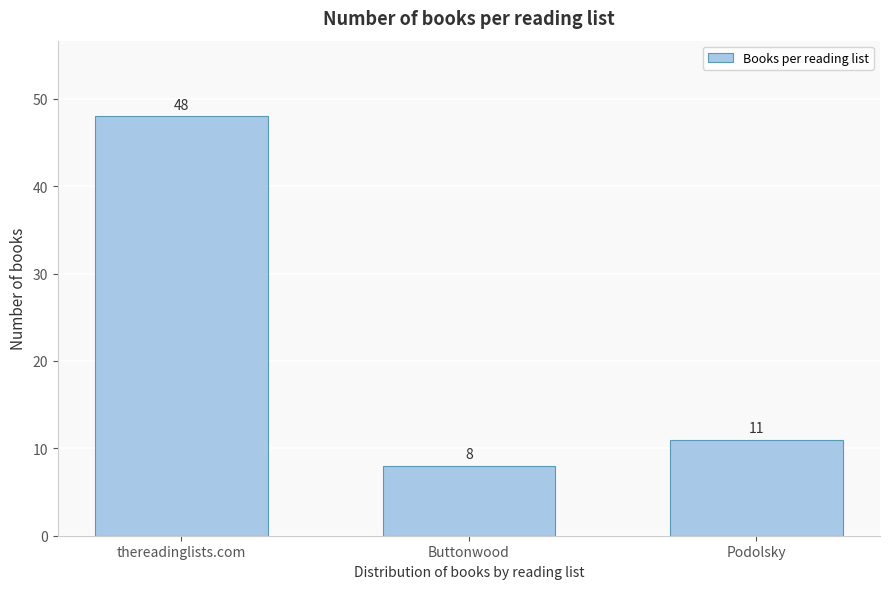

Reading left to right, transcribe all the data shown in this chart.

thereadinglists.com=48	Buttonwood=8	Podolsky=11